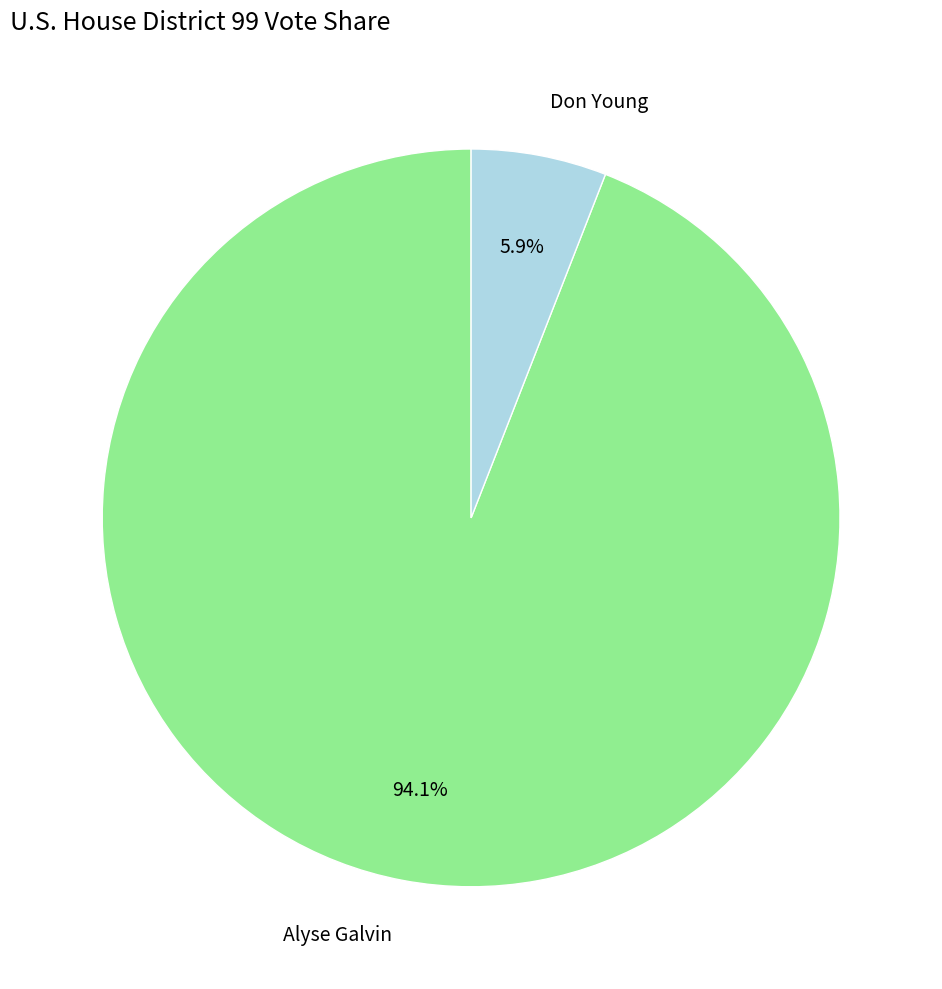

To the nearest percent, what is the average slice percentage?

50%